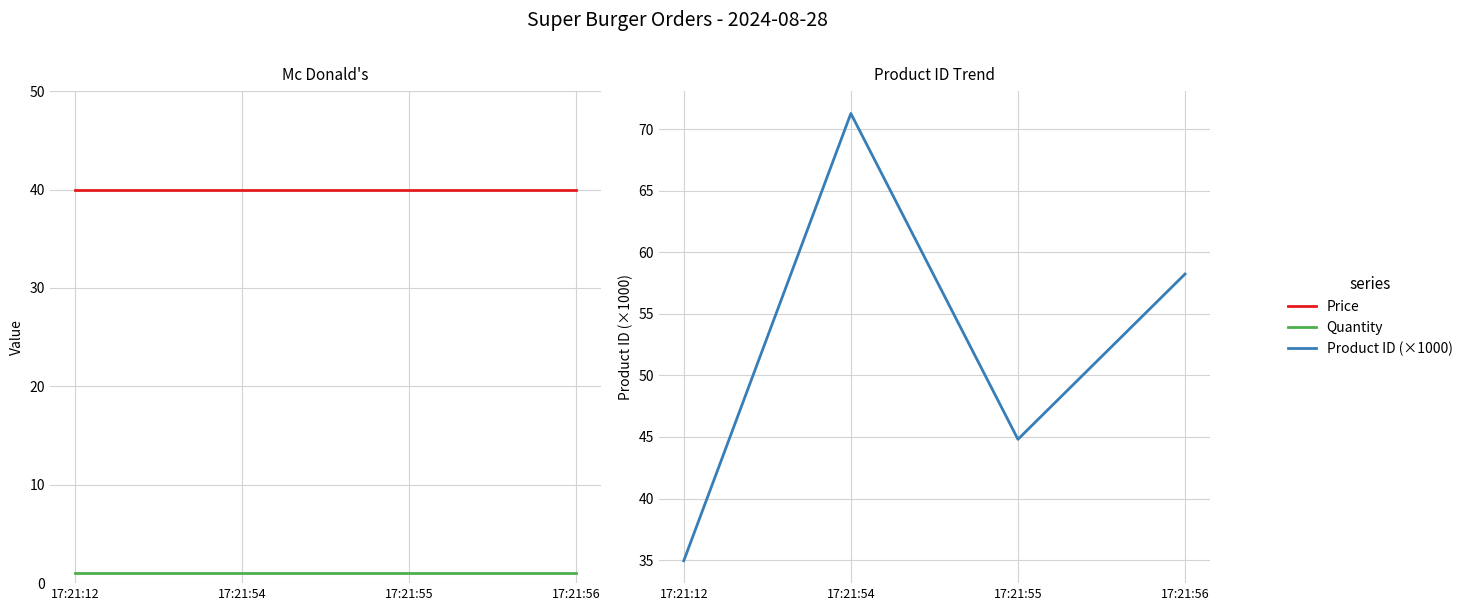

What is the value of the Quantity point at the 3rd from the left?

1.0